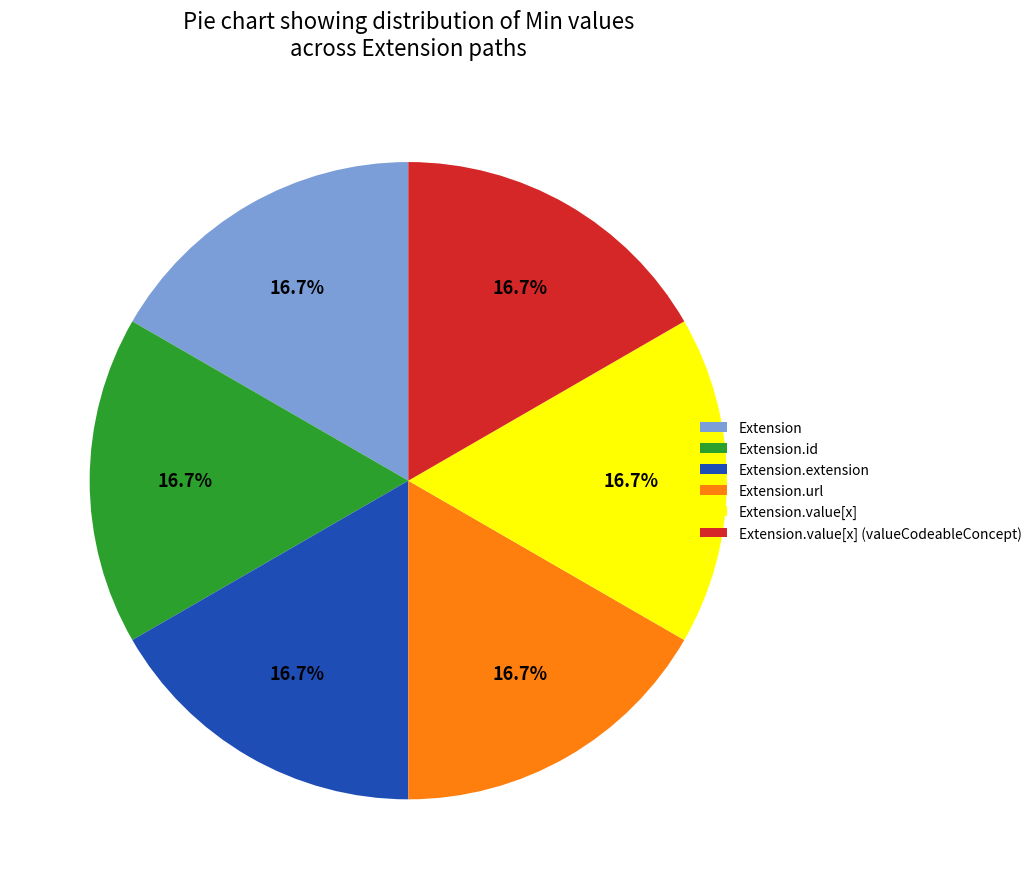

What percentage is NOT represented by Extension?

83.3%